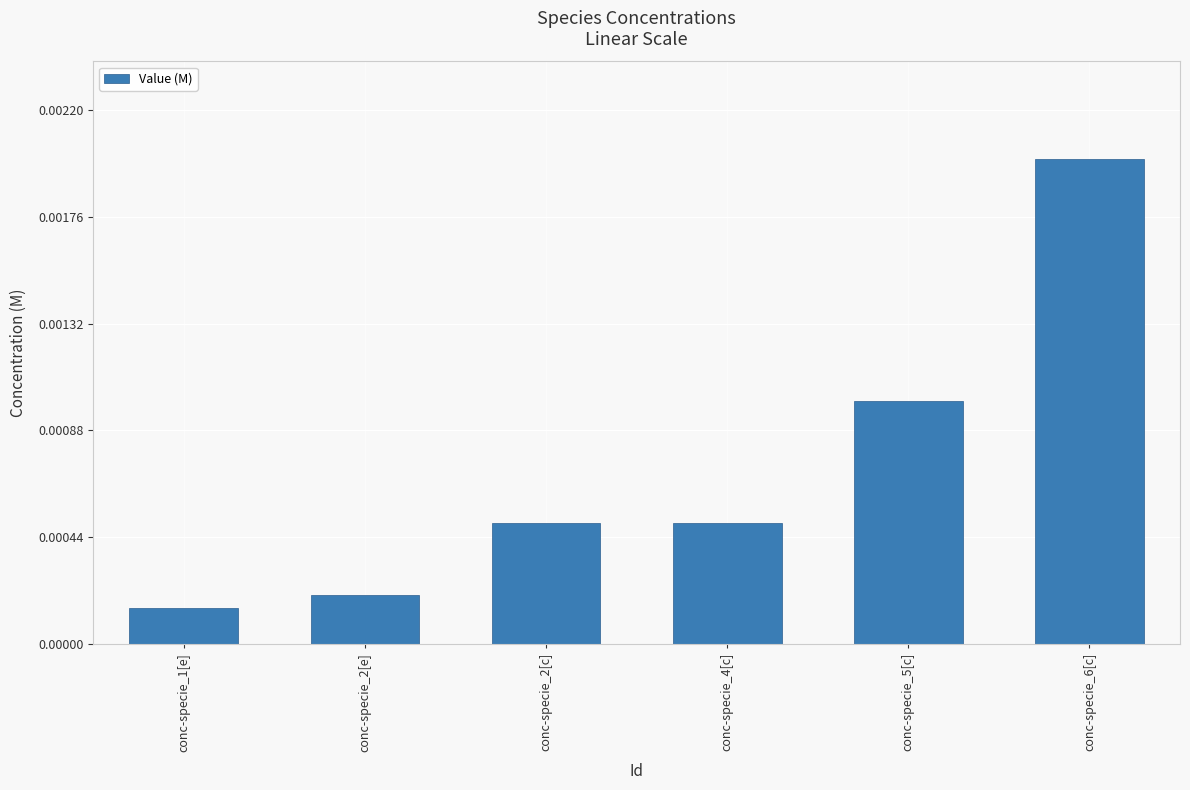

Does the chart contain stacked bars?

No